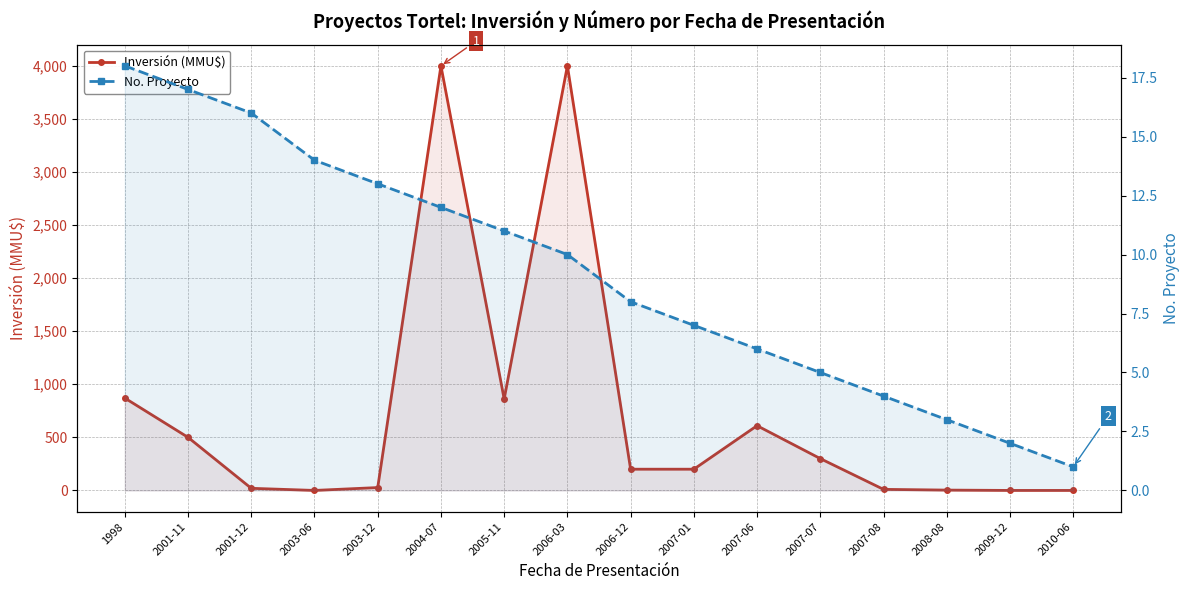

What is the sum of the No. Proyecto values at 2008-08 and 2007-07?

8.0